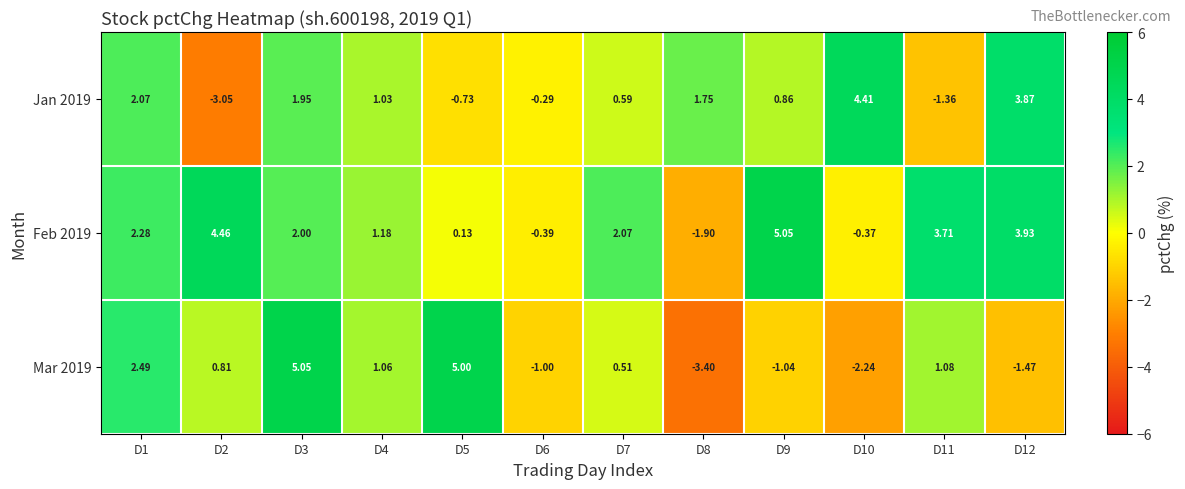

How many data points in Jan 2019 are less than 1?

6